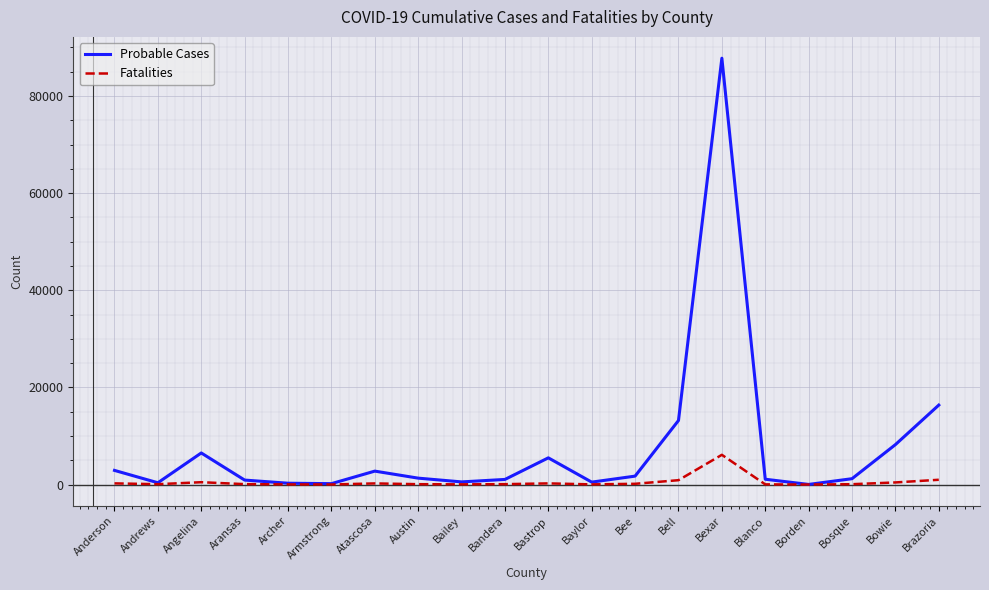

Which series has the widest spread of values?

Probable Cases